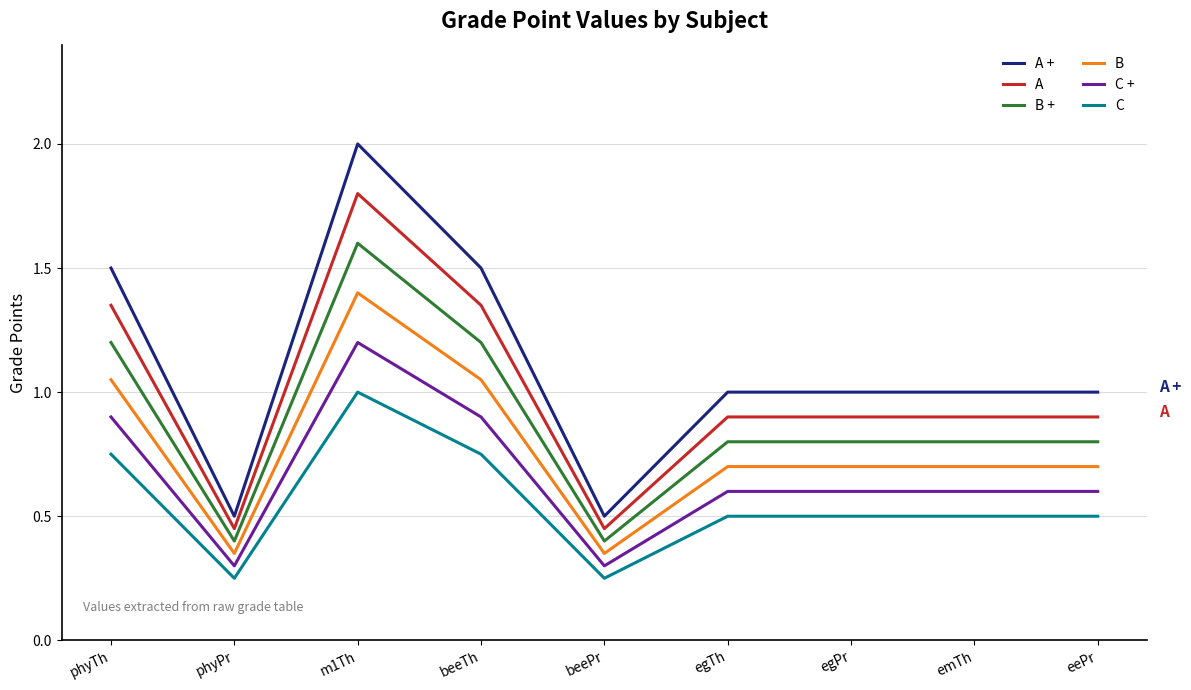

What value does the B + series have at m1Th?

1.6